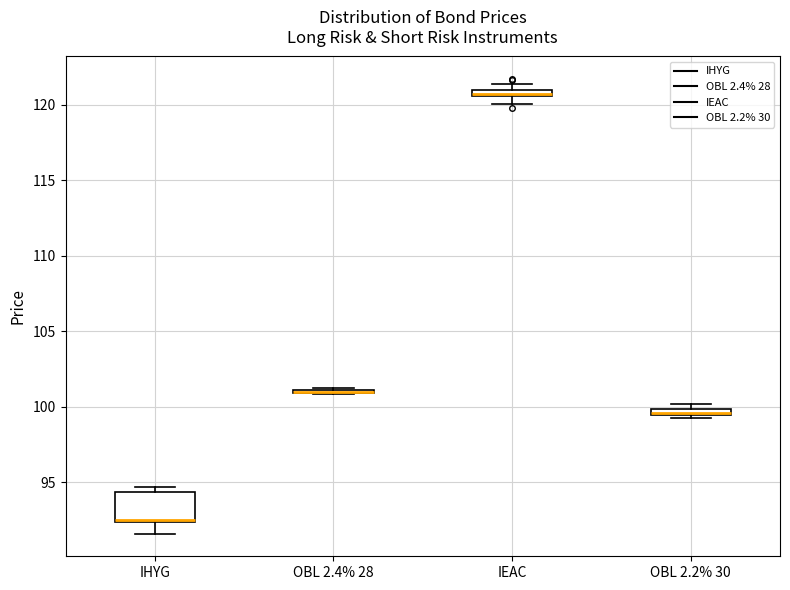

Comparing the boxes themselves (not the whiskers), which one is the tallest?

IHYG